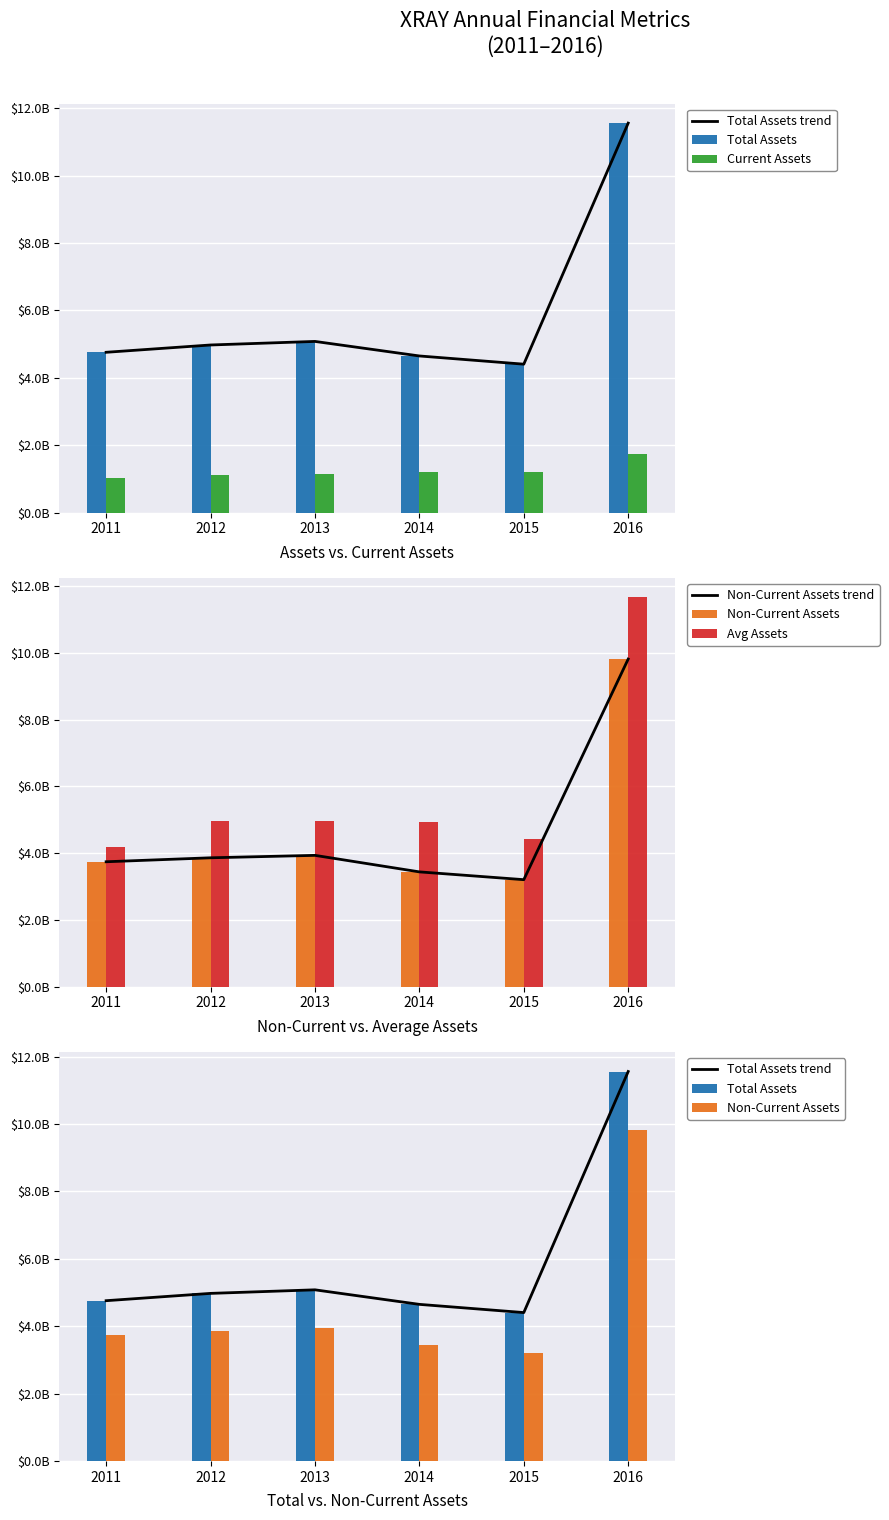

Does the chart contain any negative values?

No